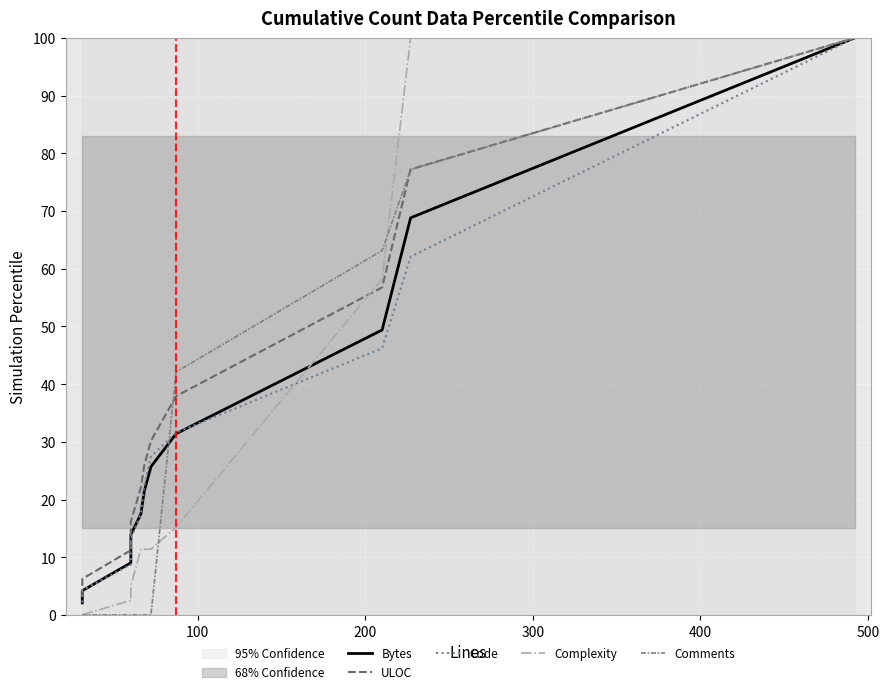

Which series ends up on top after the final intersection of Complexity and ULOC?

Complexity